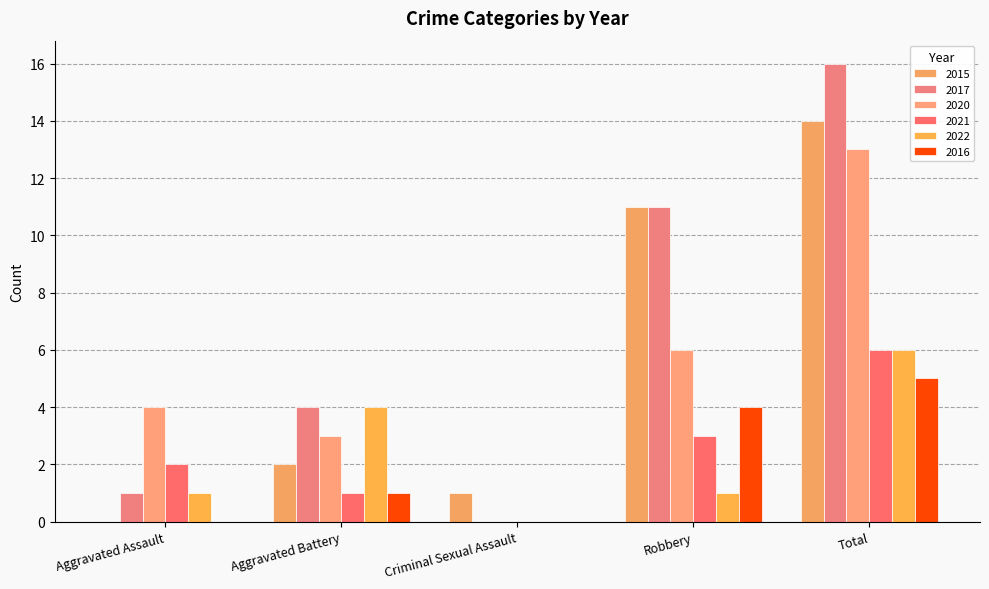

Reading left to right, extract all data points from this chart.

2015: 0	2	1	11	14
2017: 1	4	0	11	16
2020: 4	3	0	6	13
2021: 2	1	0	3	6
2022: 1	4	0	1	6
2016: 0	1	0	4	5